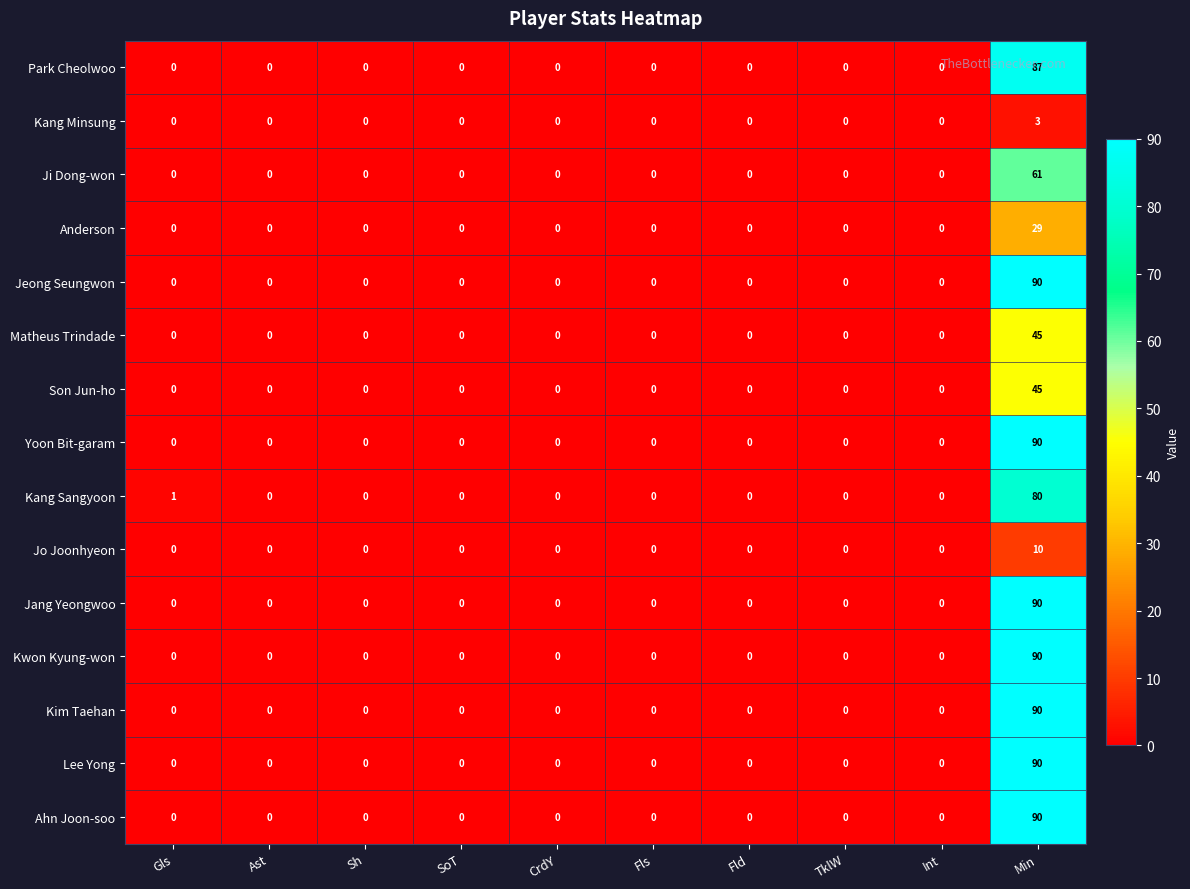

The value of Jang Yeongwoo at CrdY is -40. True or false?

False